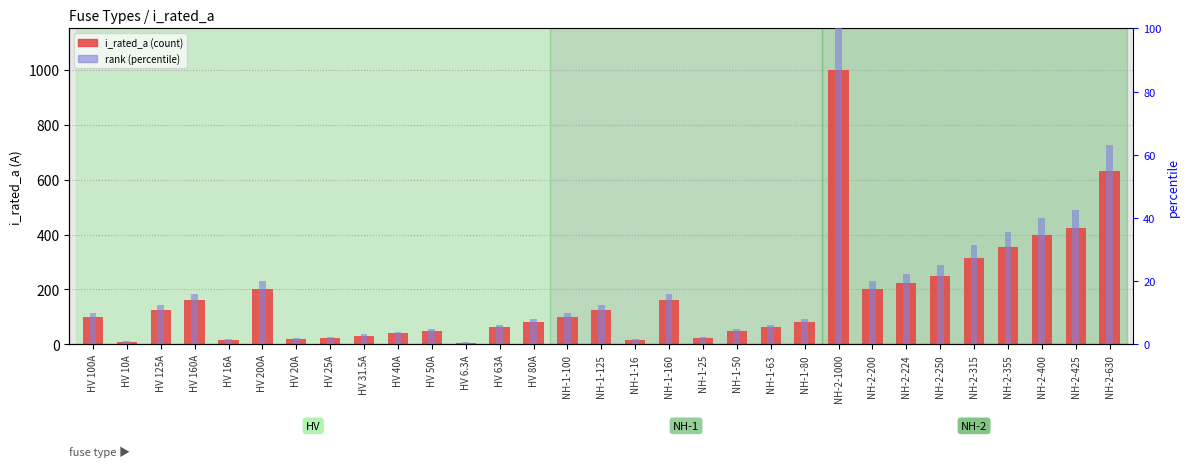

What is the maximum value shown in the chart?

1000.0